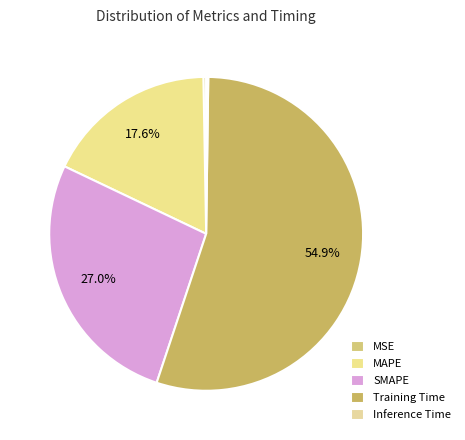

To the nearest percent, what is the difference between the MSE and MAPE slice percentages?

17%